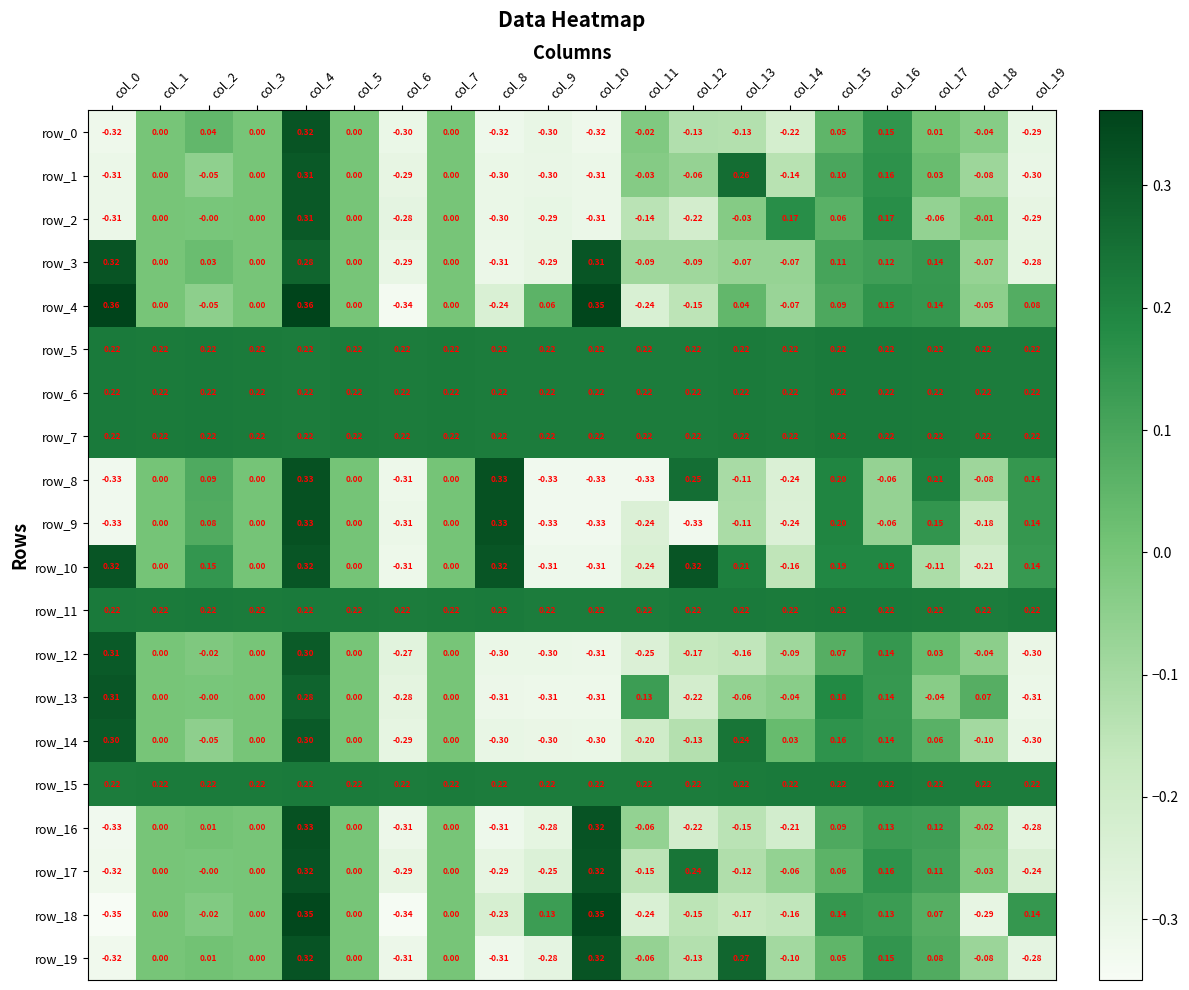

Is the value of row_2 at col_14 greater than the value of row_6 at col_8?

No